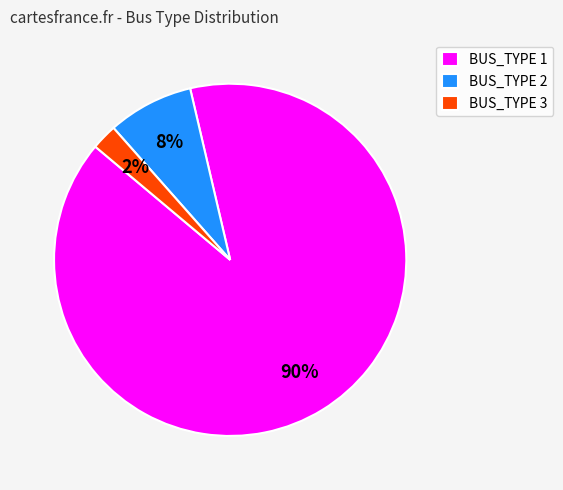

To the nearest percent, what is the combined percentage of BUS_TYPE 3 and BUS_TYPE 1?

92%